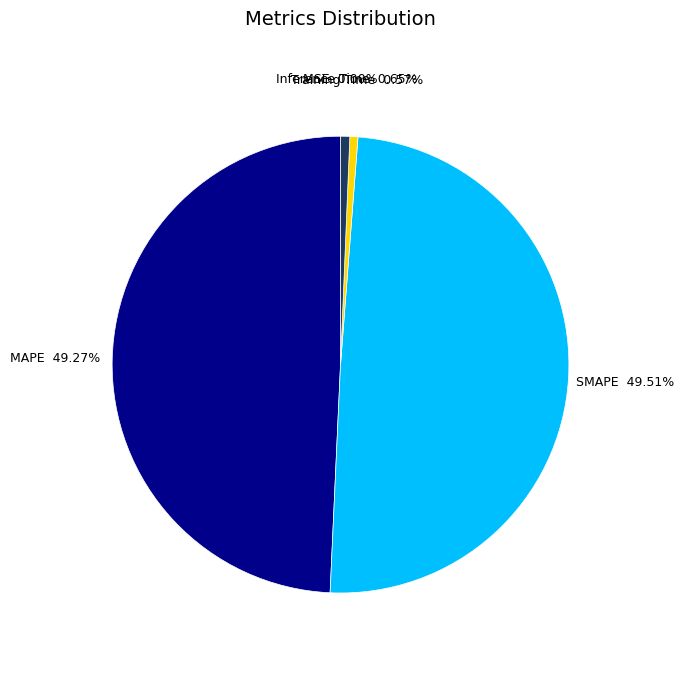

Is there a majority slice in this chart?

No